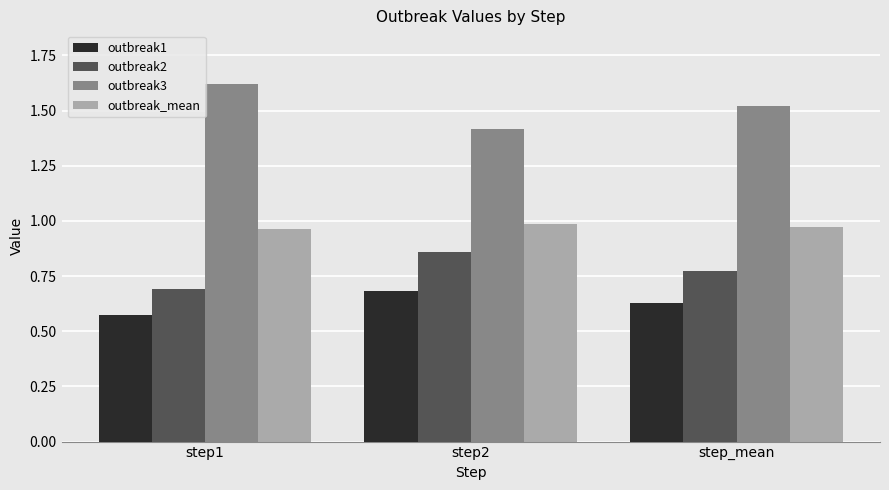

Rank the series at step_mean from lowest to highest value.

outbreak1, outbreak2, outbreak_mean, outbreak3